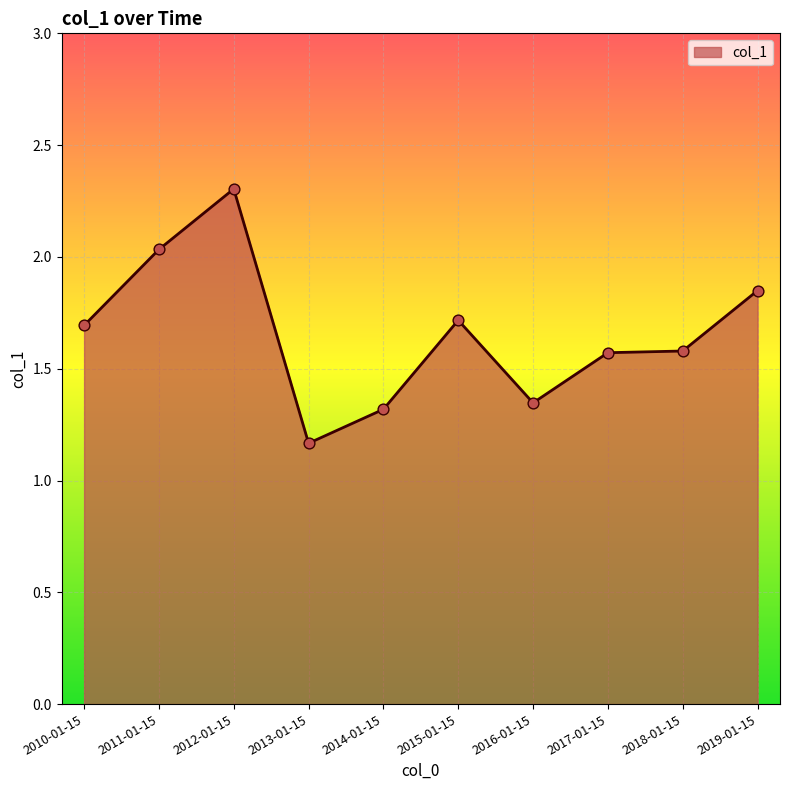

Between 2011-01-15 and 2012-01-15, which is larger?

2012-01-15